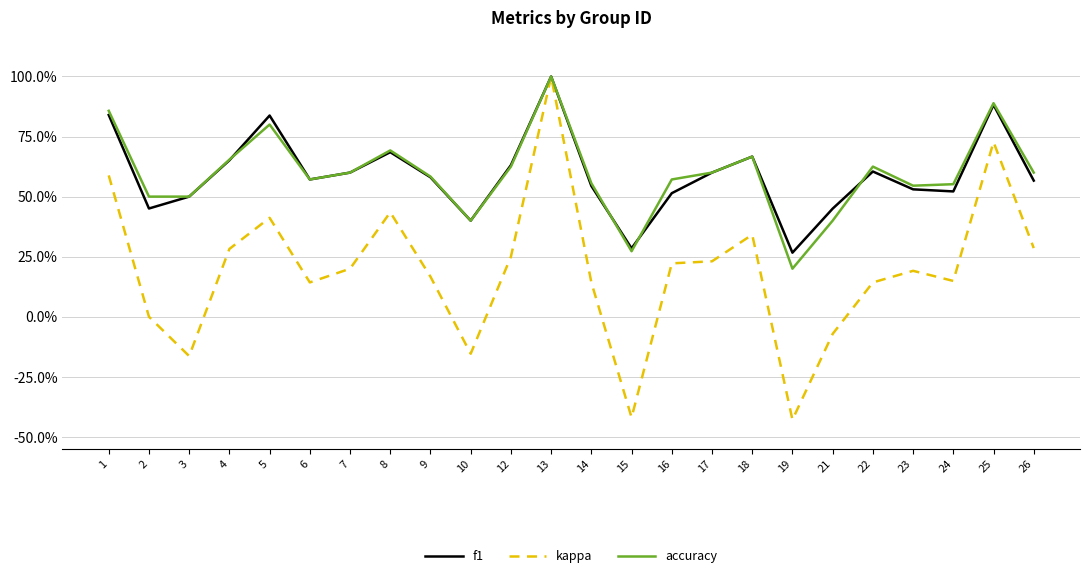

List the series in order of their peak value, highest first.

f1, kappa, accuracy